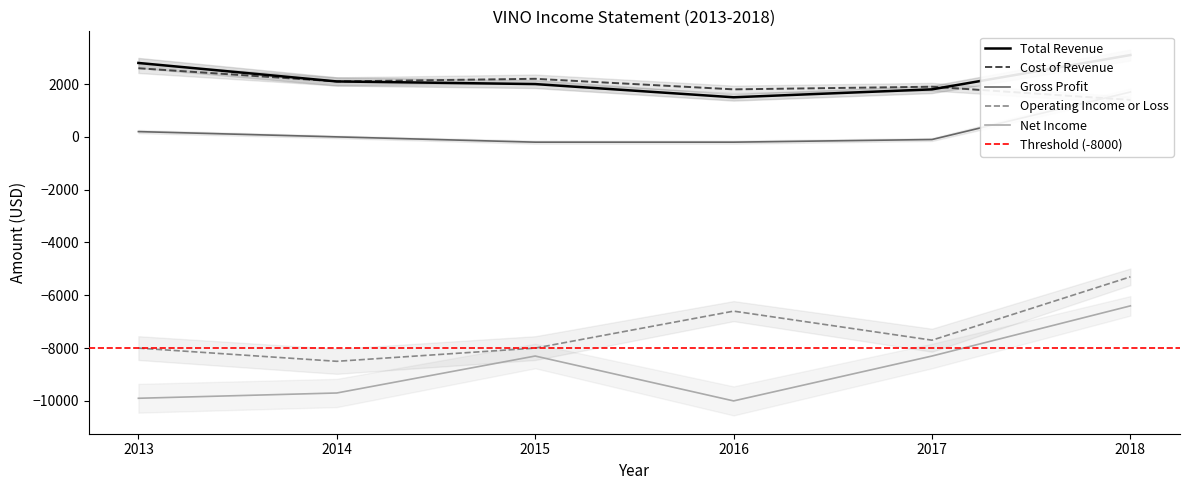

Is this an area chart (filled region under the line)?

No